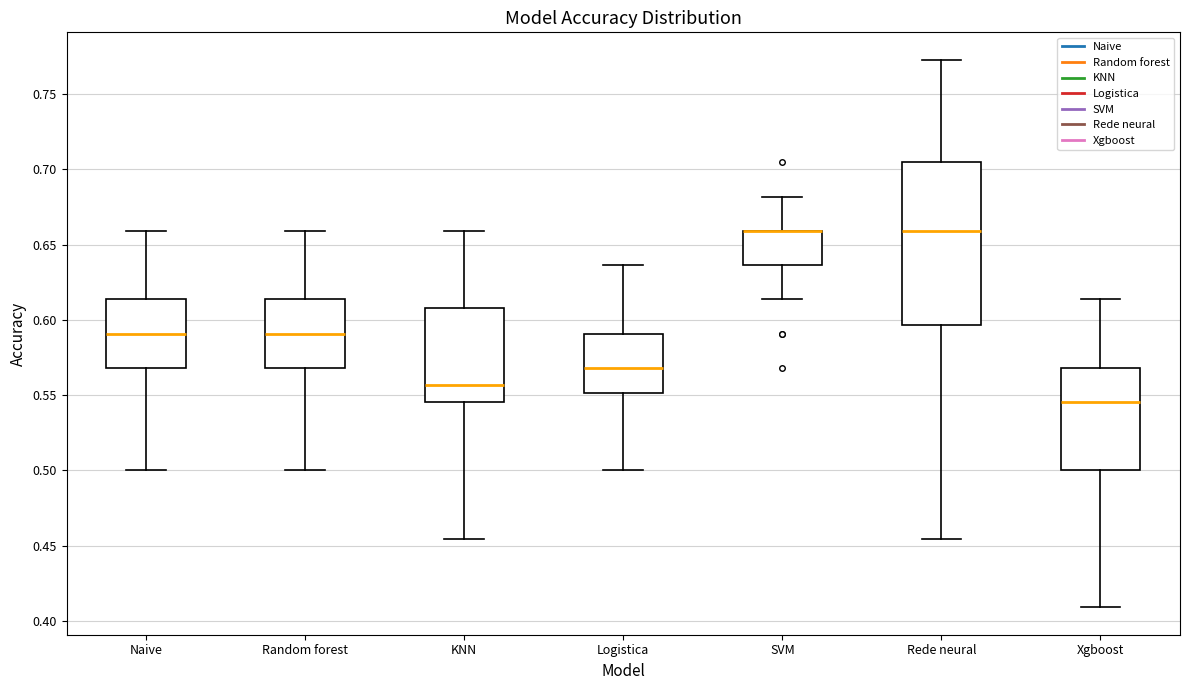

Reading left to right, transcribe this box plot: for each box, give where its median line is, the range the box spans, and where its two whiskers end, as read against the y-axis. The values are not printed on the chart, so give them approximately, as read against the axis.

Naive: median 0.590, box 0.570 to 0.615, whiskers 0.500 to 0.660
Random forest: median 0.590, box 0.570 to 0.615, whiskers 0.500 to 0.660
KNN: median 0.555, box 0.545 to 0.610, whiskers 0.455 to 0.660
Logistica: median 0.570, box 0.550 to 0.590, whiskers 0.500 to 0.635
SVM: median 0.660 (drawn on the box's upper edge), box 0.635 to 0.660, whiskers 0.615 to 0.680
Rede neural: median 0.660, box 0.595 to 0.705, whiskers 0.455 to 0.775
Xgboost: median 0.545, box 0.500 to 0.570, whiskers 0.410 to 0.615